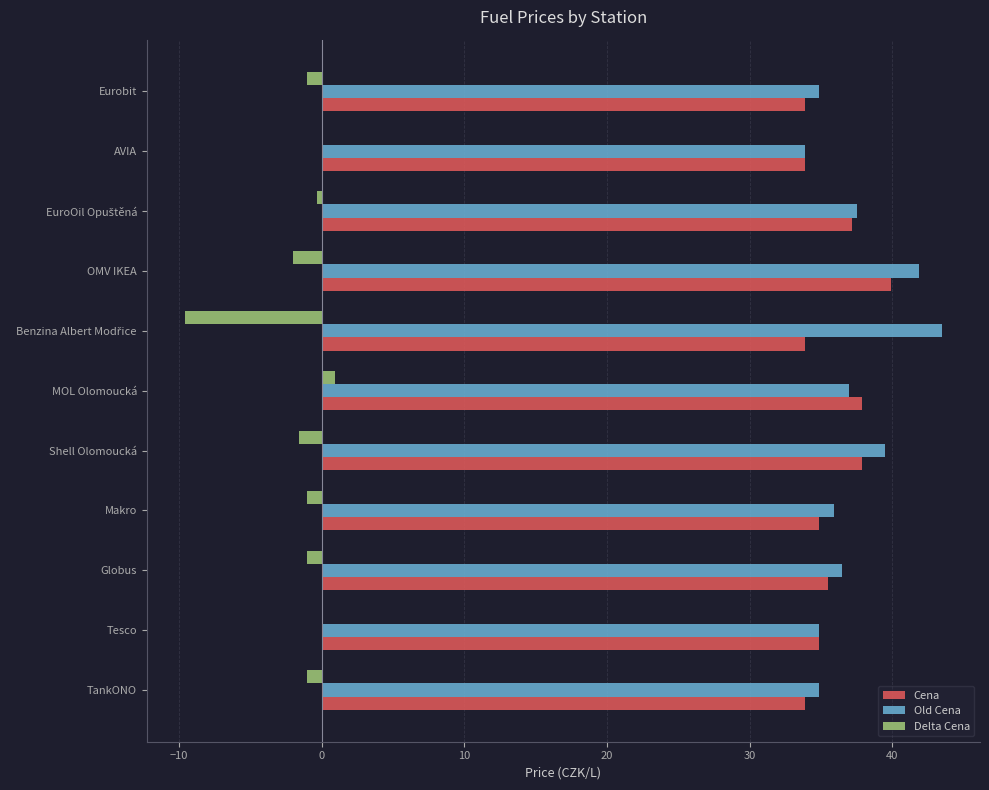

Is the value of Cena at Shell Olomoucká greater than the value of Delta Cena at OMV IKEA?

Yes